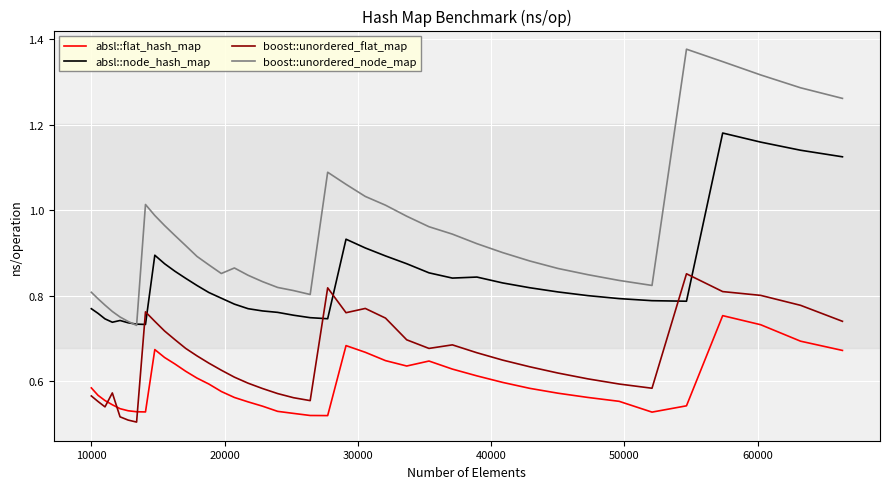

Rank the series by their average value, from lowest to highest.

absl::flat_hash_map, boost::unordered_flat_map, absl::node_hash_map, boost::unordered_node_map